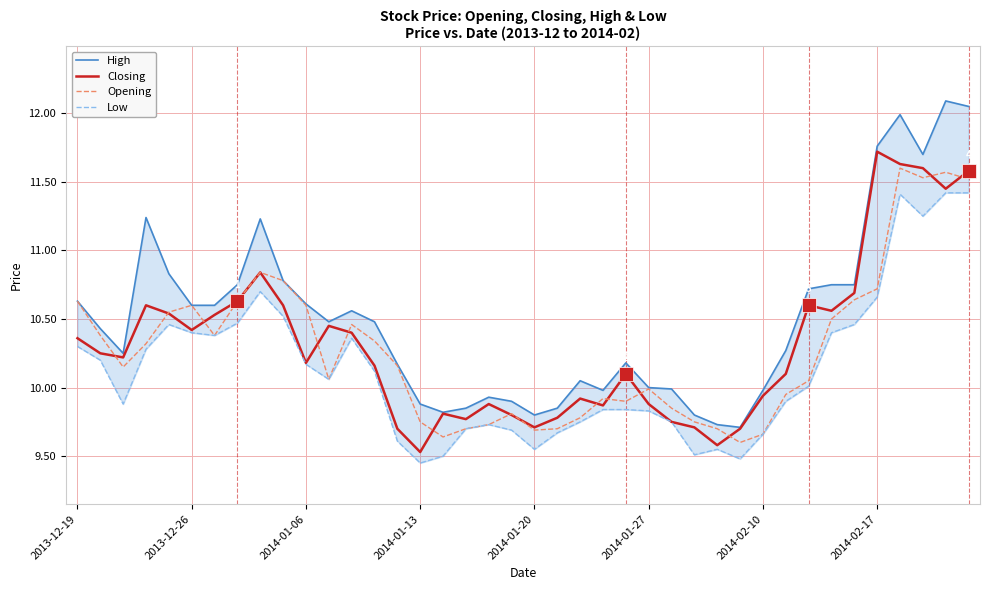

Which series has the largest range (max minus min)?

High